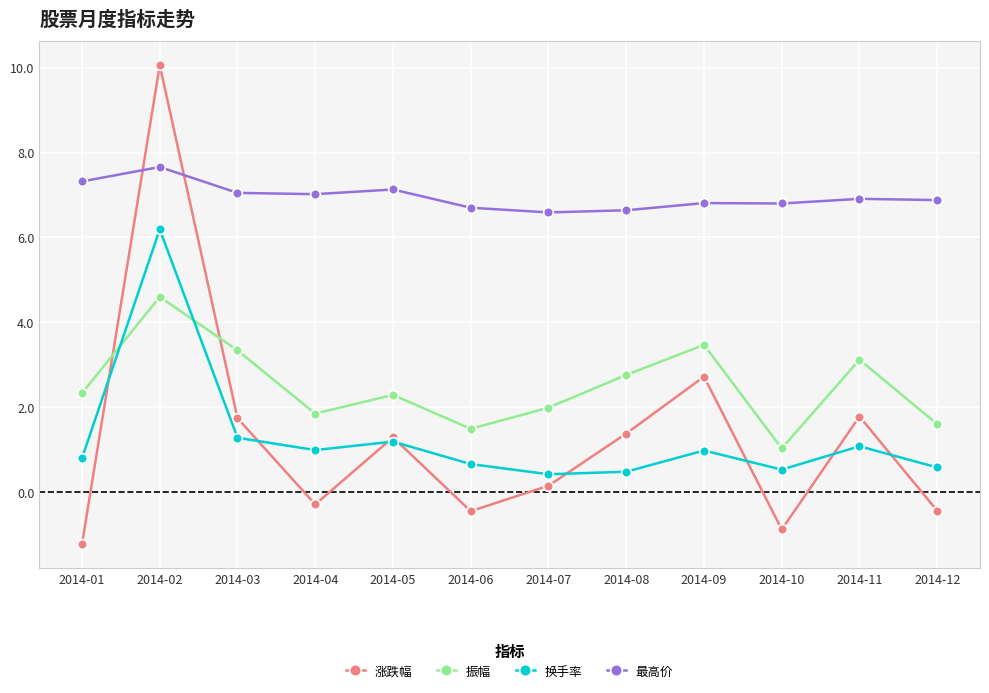

What is the greatest value displayed?

10.1